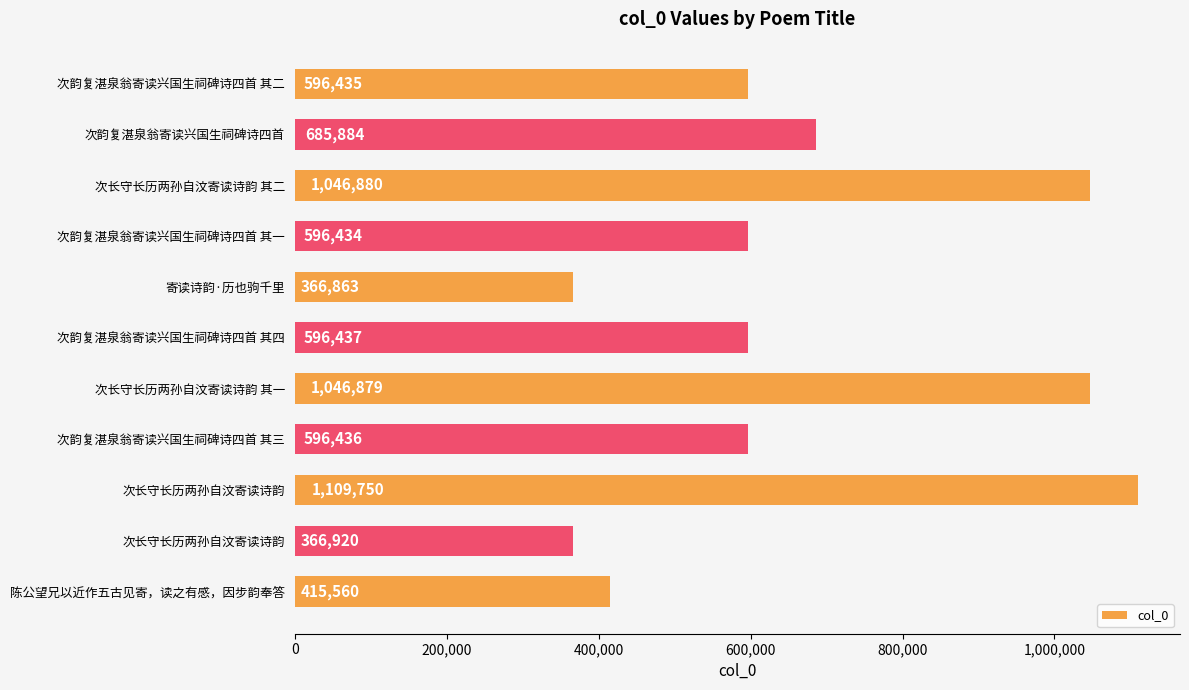

How many series are shown in this chart?

1